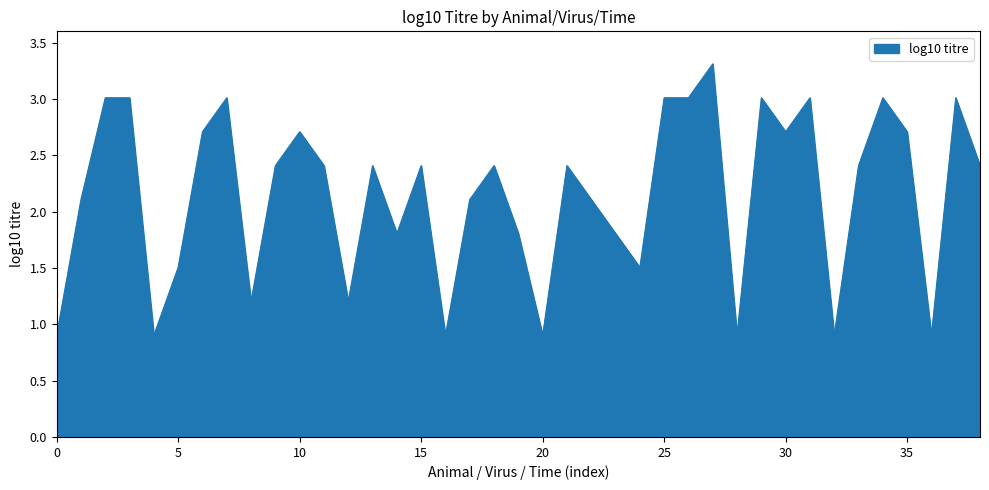

What is the smallest value displayed?

0.9